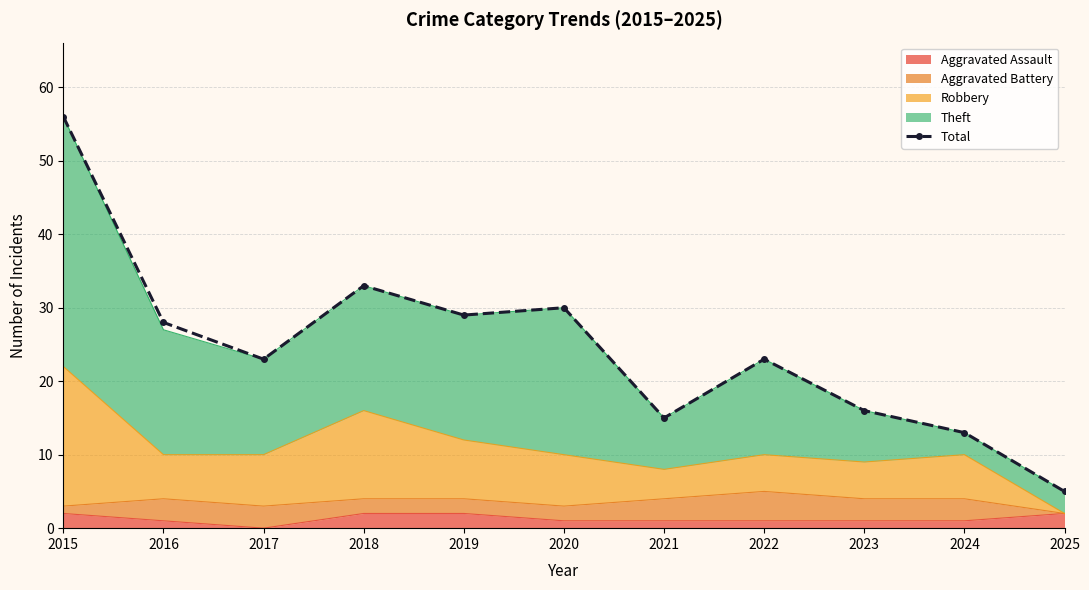

Reading left to right, extract all data points from this chart.

56	28	23	33	29	30	15	23	16	13	5